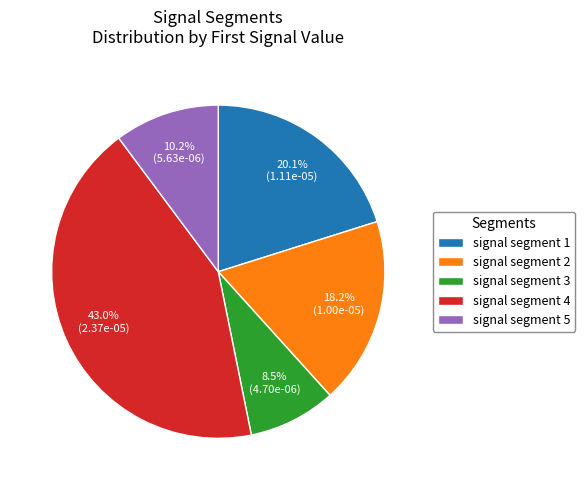

To the nearest percent, what is the difference between the largest and smallest slice percentages?

34%